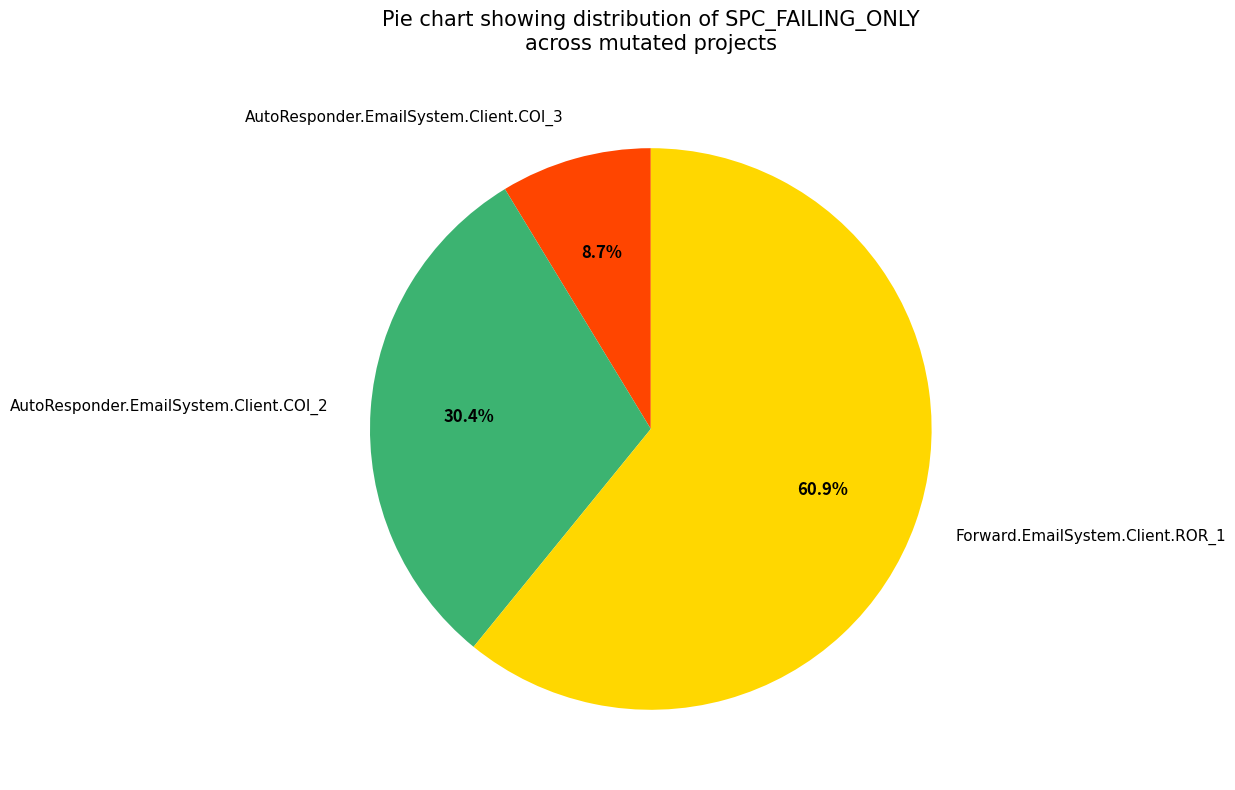

True or false: AutoResponder.EmailSystem.Client.COI_3 accounts for 1% of the total.

False